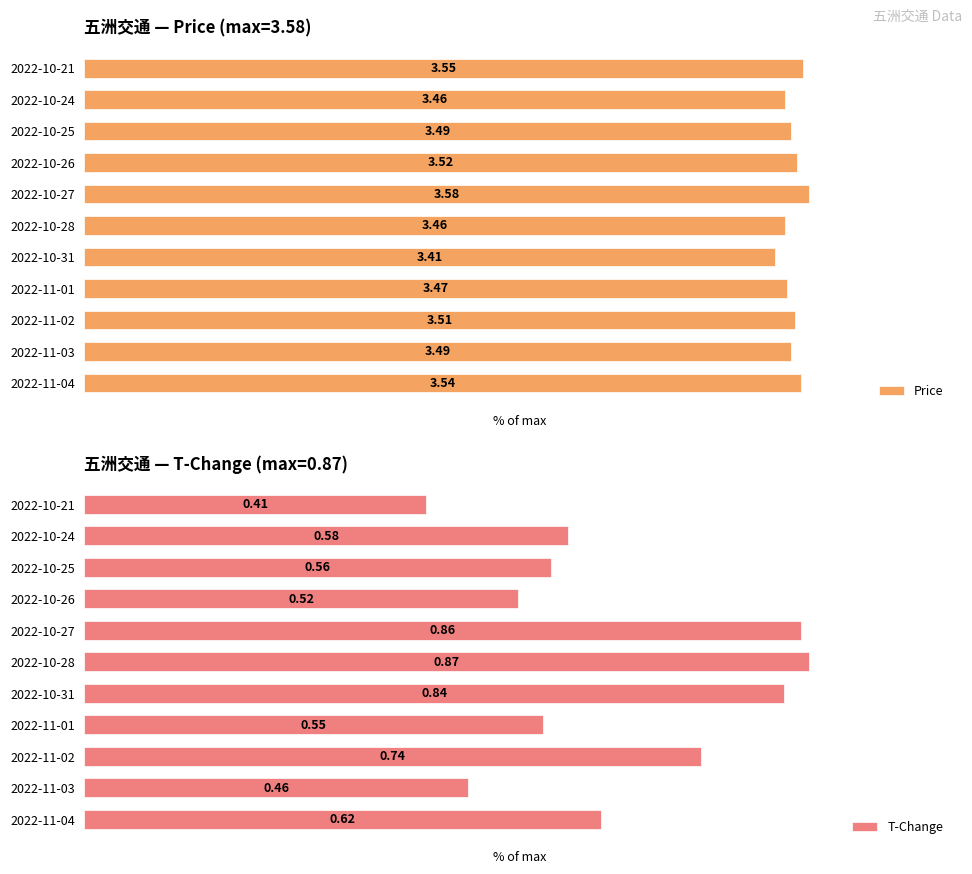

Are the bars horizontal?

Yes